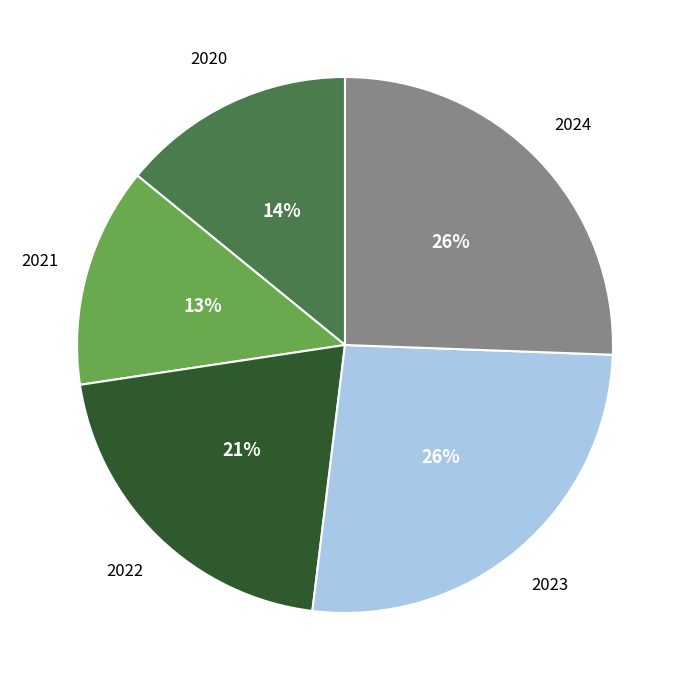

To the nearest percent, what is the average slice percentage?

20%